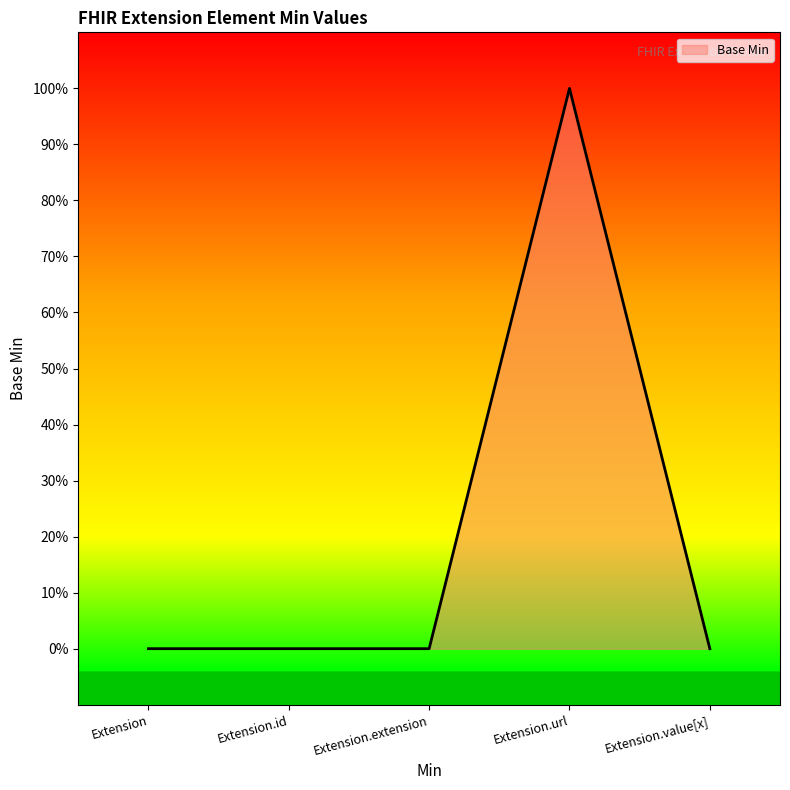

Is this an area chart (filled region under the line)?

Yes